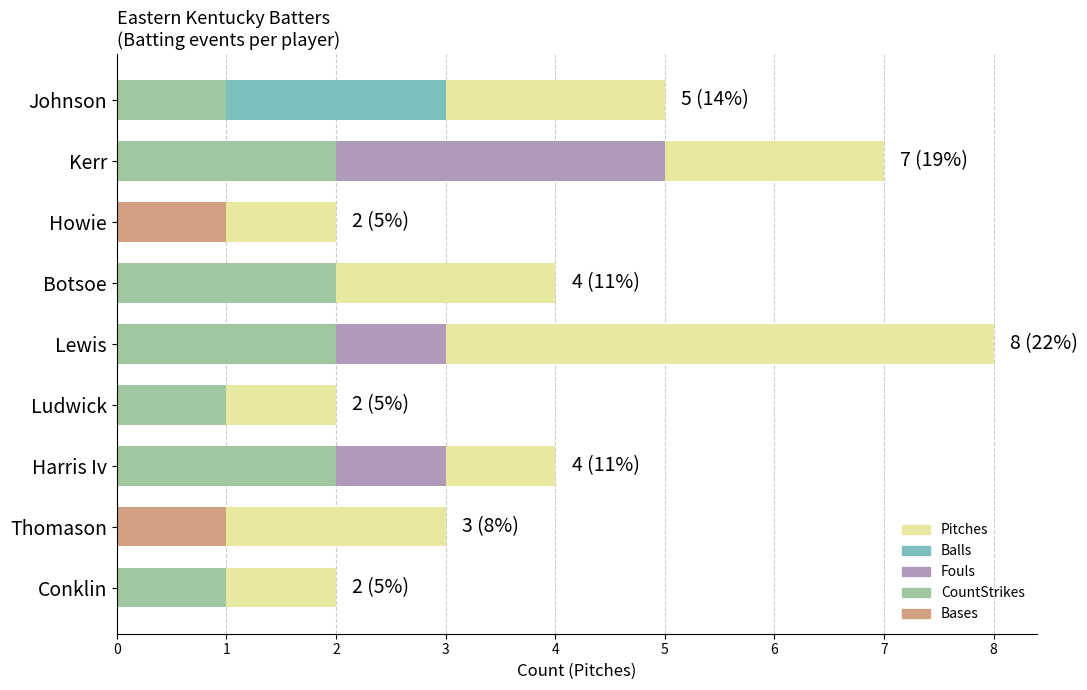

The value of Balls at Kerr is 0. True or false?

True